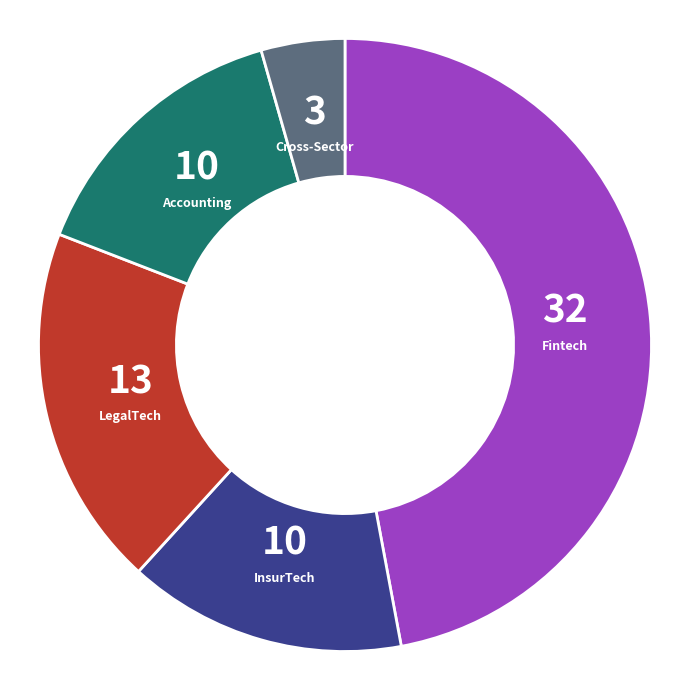

How many segments does this pie chart have?

5